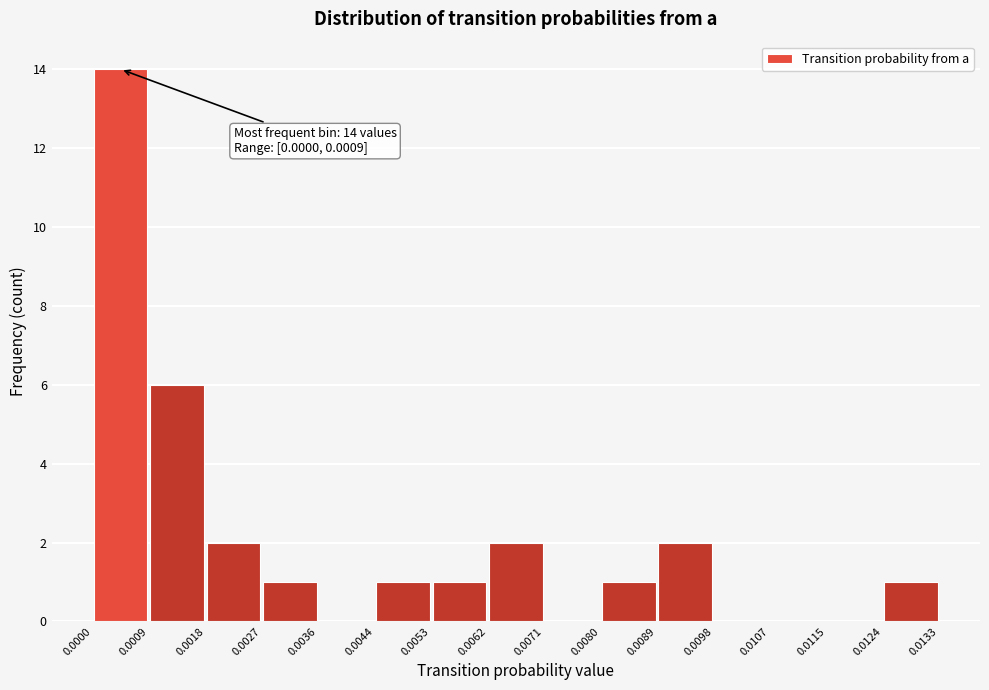

Which range on the x-axis has the tallest bar?

0.0000 to 0.0009